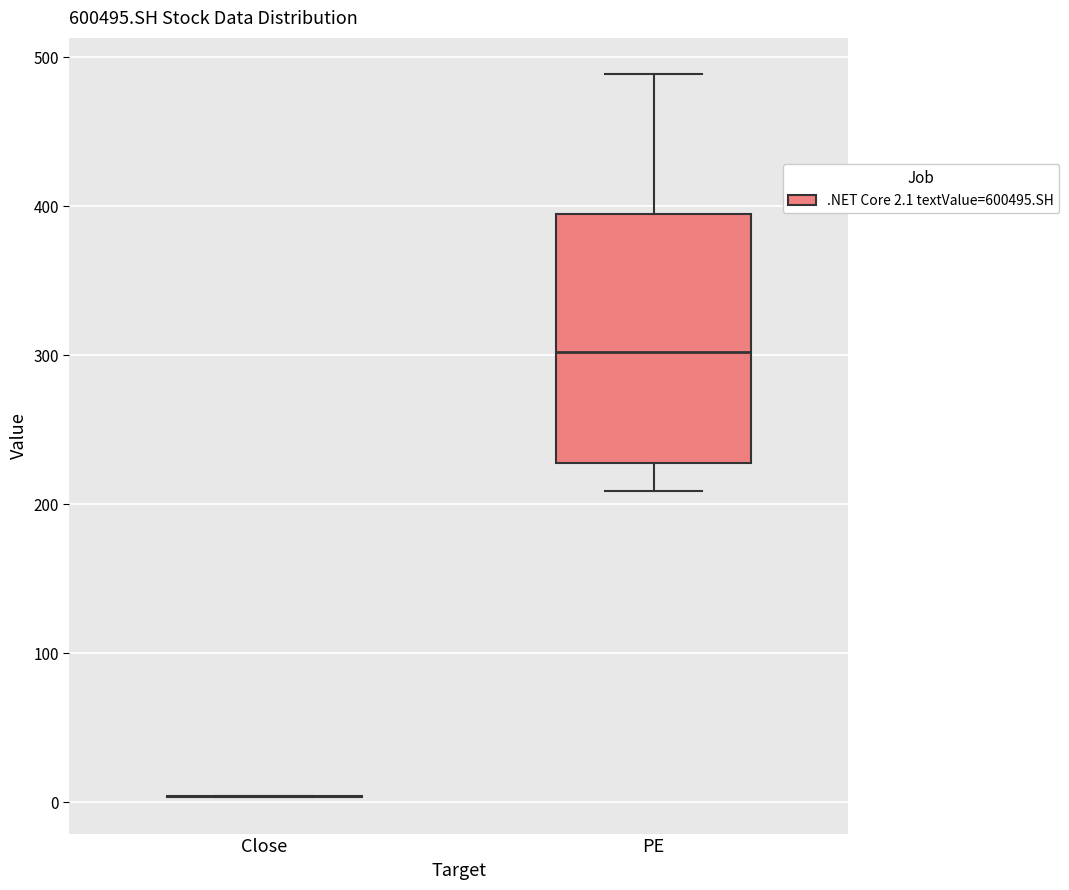

Reading left to right, transcribe this box plot: for each box, give where its median line is, the range the box spans, and where its two whiskers end, as read against the y-axis. The values are not printed on the chart, so give them approximately, as read against the axis.

Close: box collapsed to a line at 0, whiskers 0 to 0
PE: median 300, box 230 to 390, whiskers 210 to 490